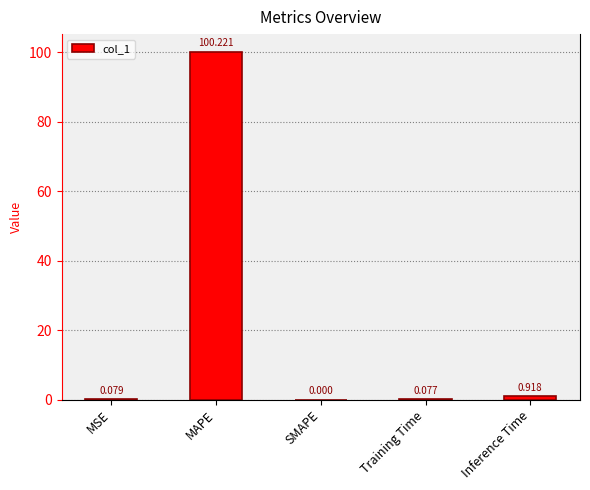

Which category has the highest value across all series?

MAPE